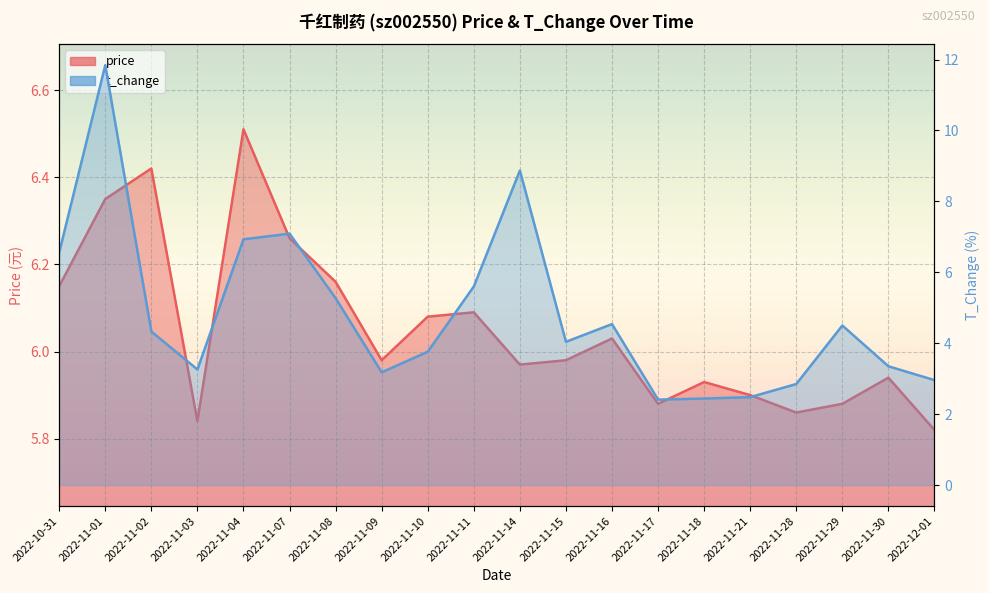

How many data points does each series have?

20